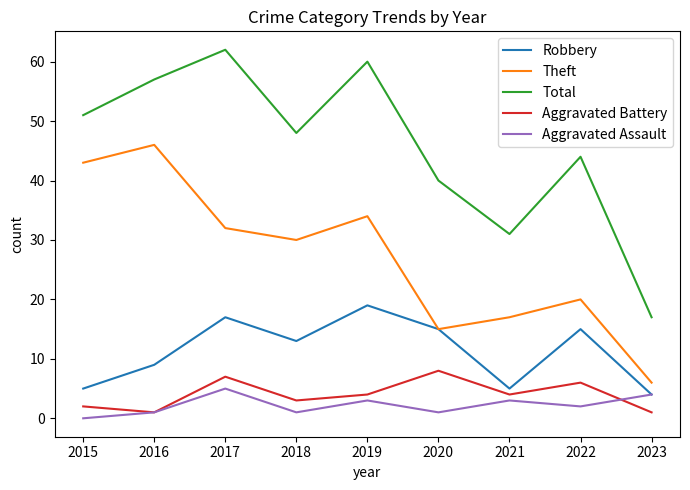

True or false: Total and Aggravated Assault cross at least once.

False